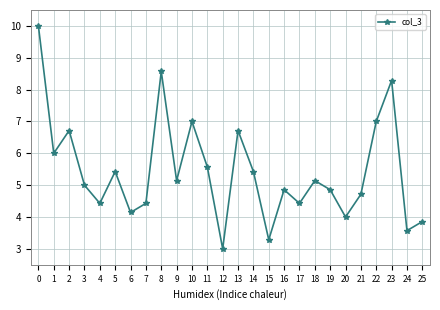

True or false: the data shows 3.5 at 13.

False